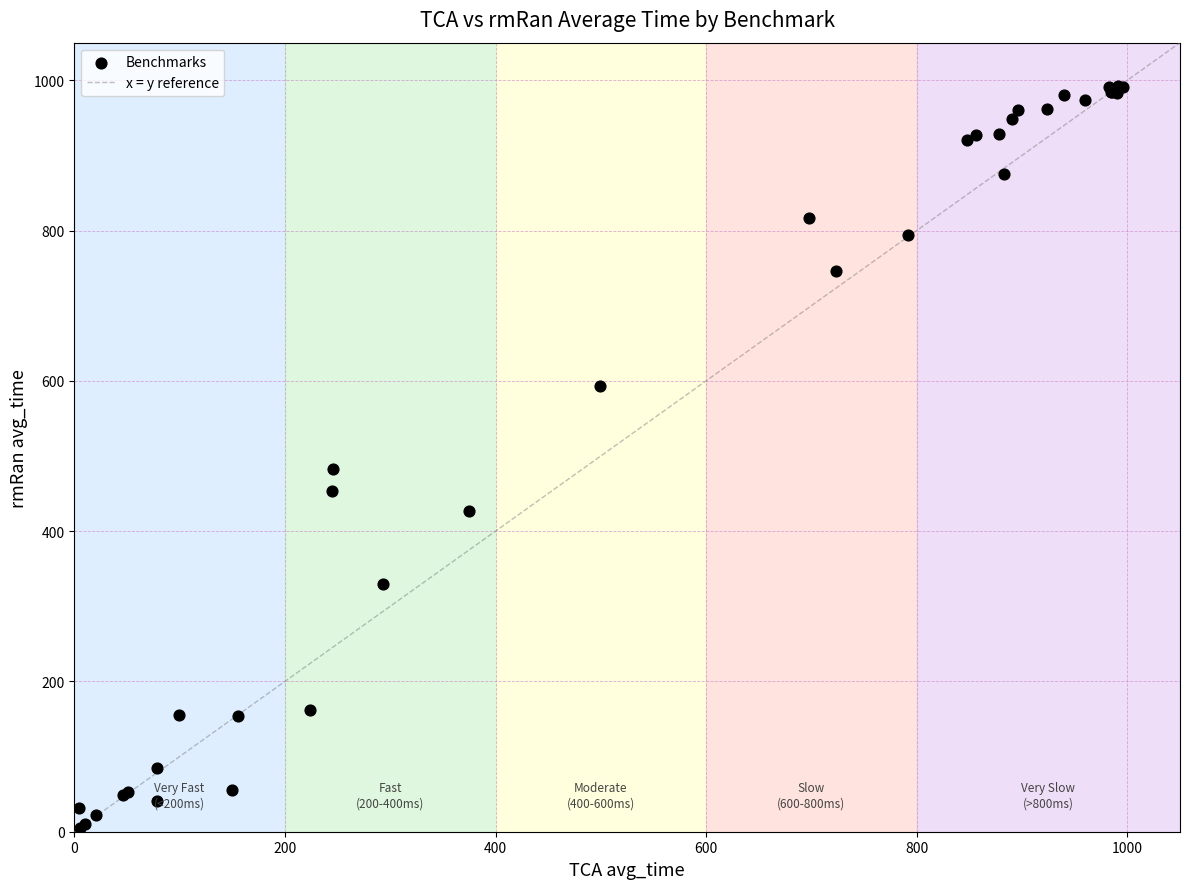

What Y value in the scatter plot is closest to 498?

482.7